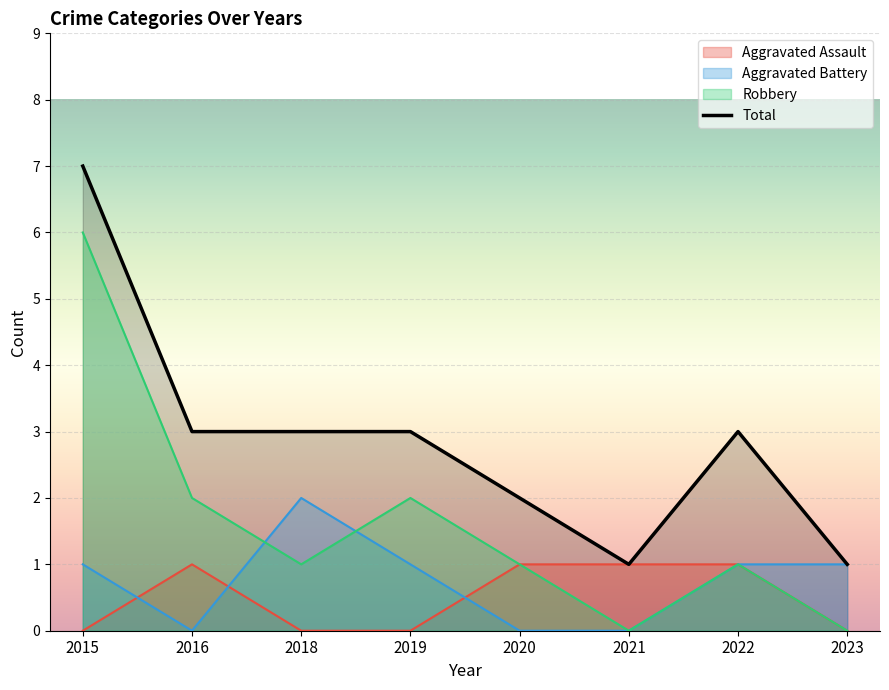

In Total, how many points are lower than both neighbors (excluding endpoints)?

1